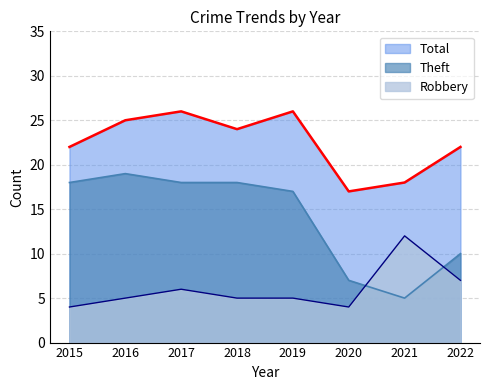

What is the total value across all series at 2021?

35